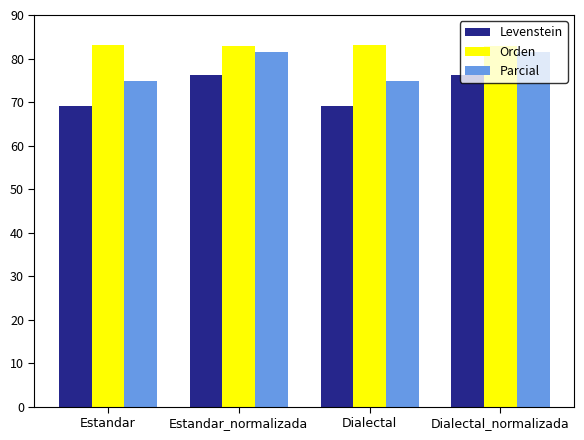

What is the value of the Parcial bar at the 2nd from the left?

81.6